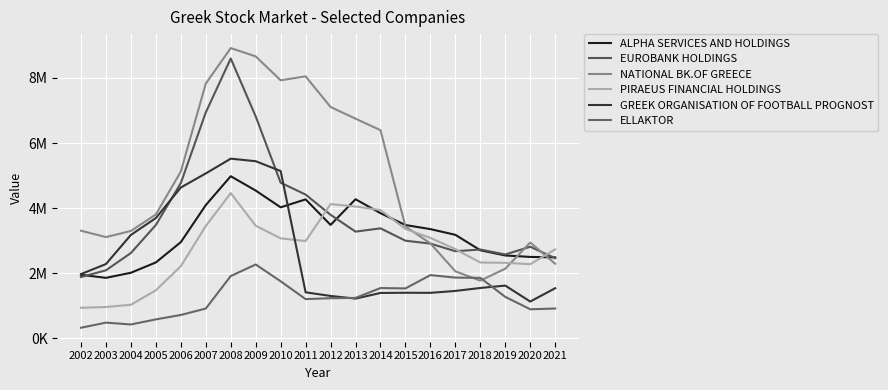

At 2007, list the series in order from smallest to largest.

ELLAKTOR, PIRAEUS FINANCIAL HOLDINGS, ALPHA SERVICES AND HOLDINGS, GREEK ORGANISATION OF FOOTBALL PROGNOST, EUROBANK HOLDINGS, NATIONAL BK.OF GREECE